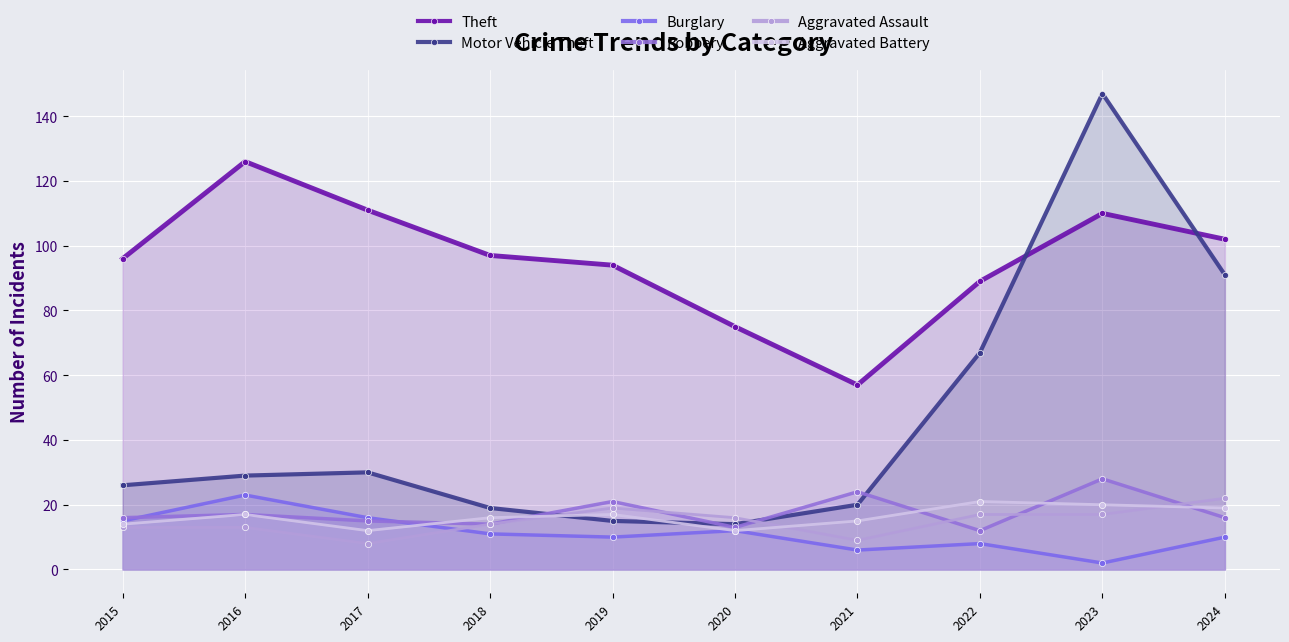

What is the average value of the Motor Vehicle Theft series?

46